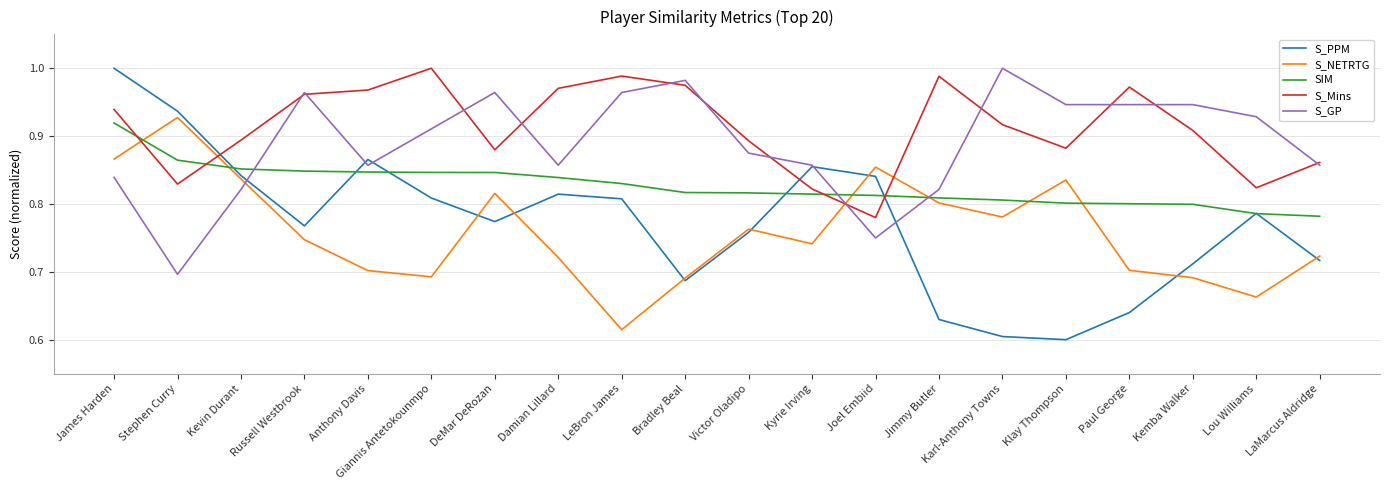

Does the chart display data point markers on the line(s)?

No